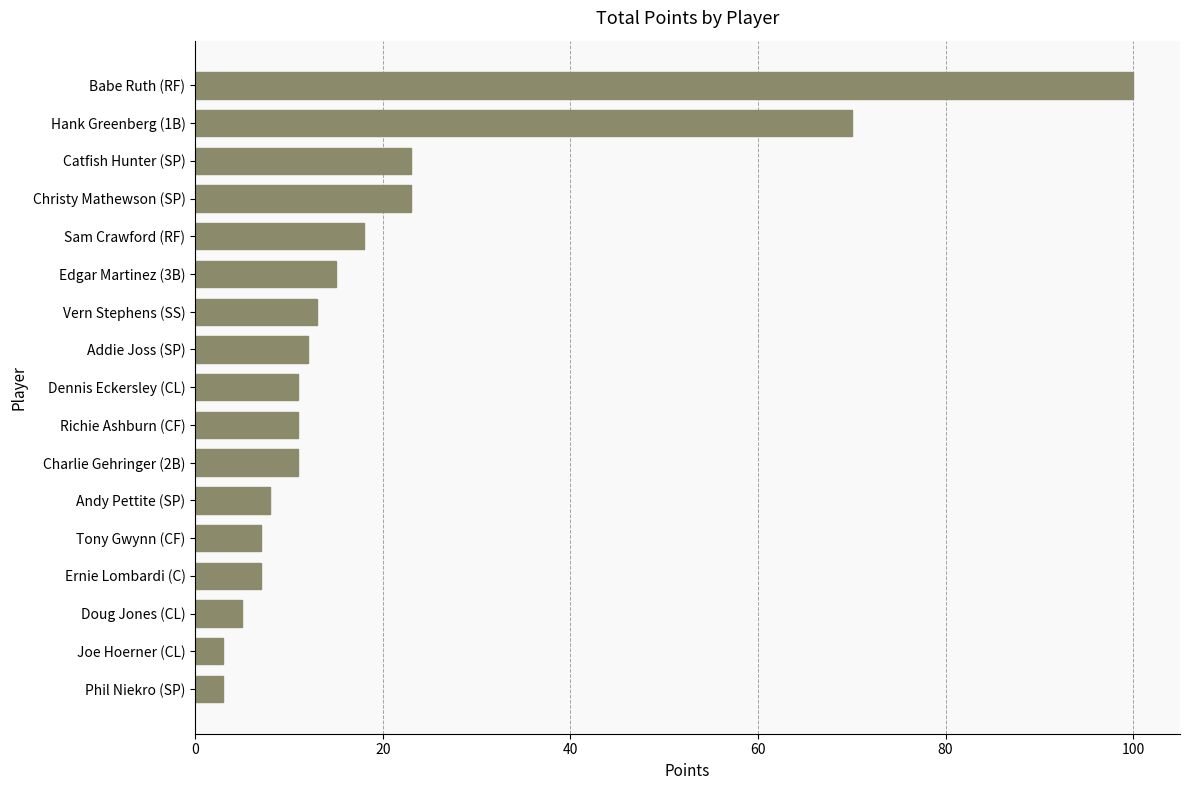

What is the change in value from Doug Jones (CL) to Hank Greenberg (1B)?

+65